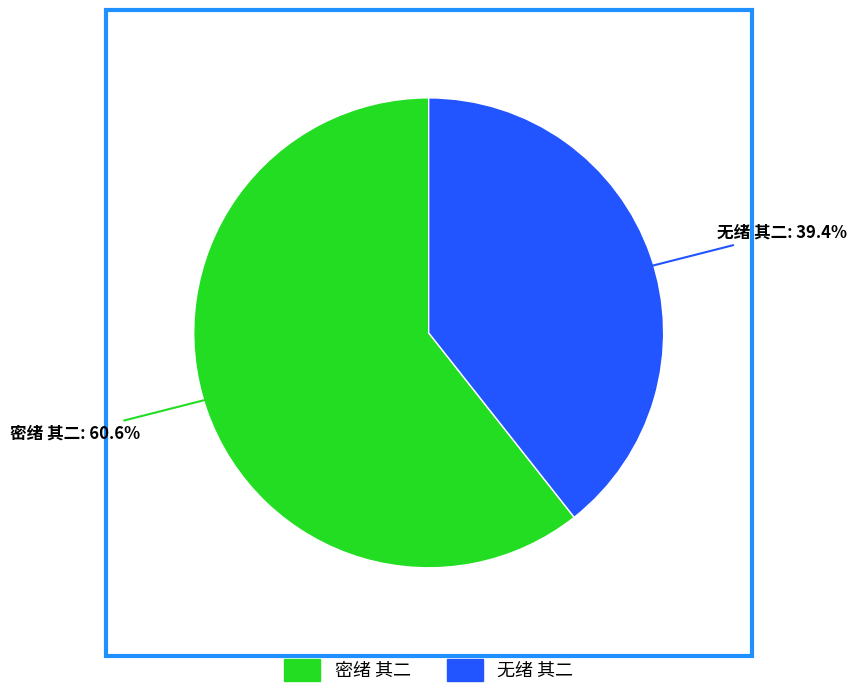

How many segments does this pie chart have?

2